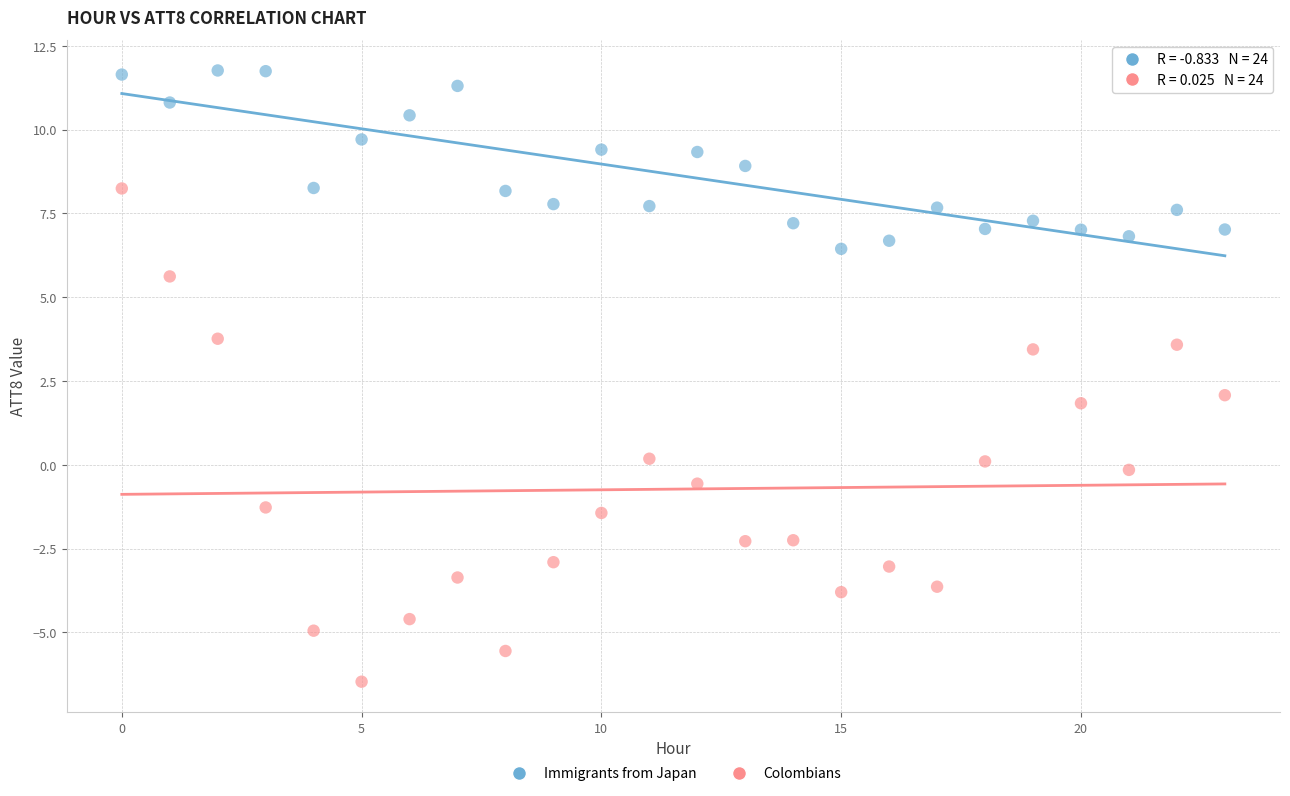

Across all data points, what is the range of Y values (max minus min)?

18.2